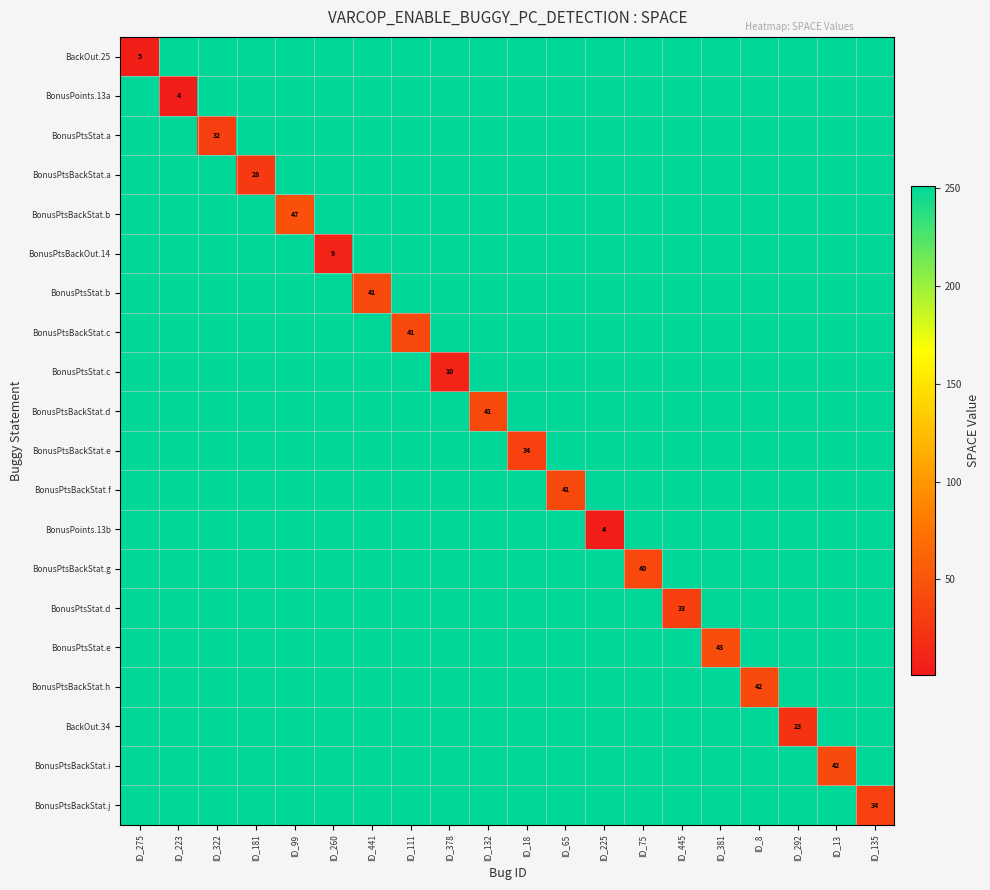

Count the number of data series in this chart.

20